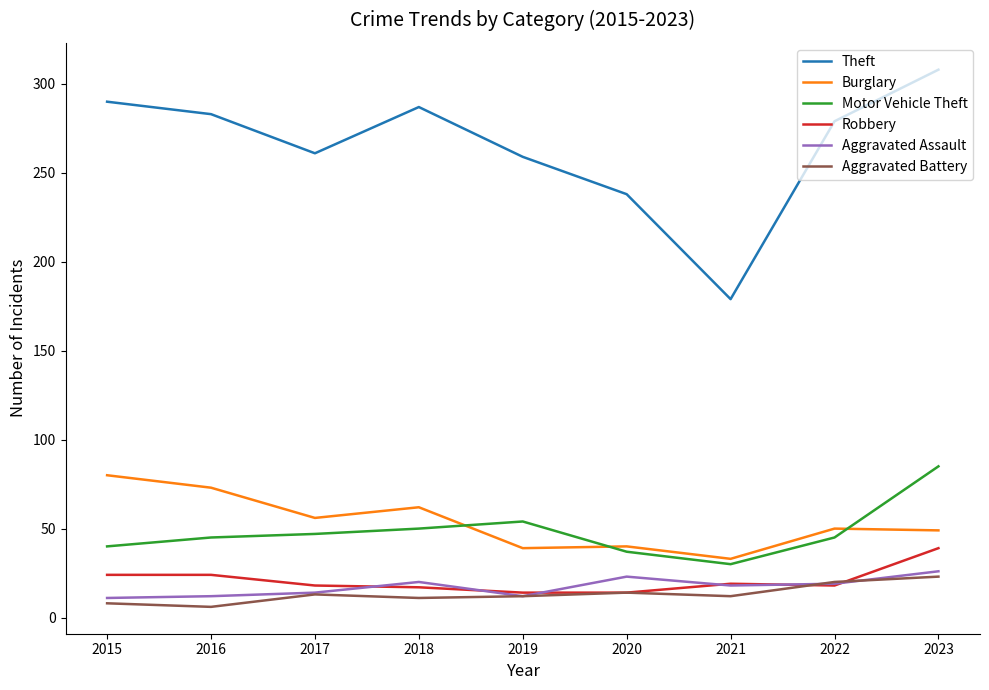

True or false: Robbery and Motor Vehicle Theft cross at least once.

False